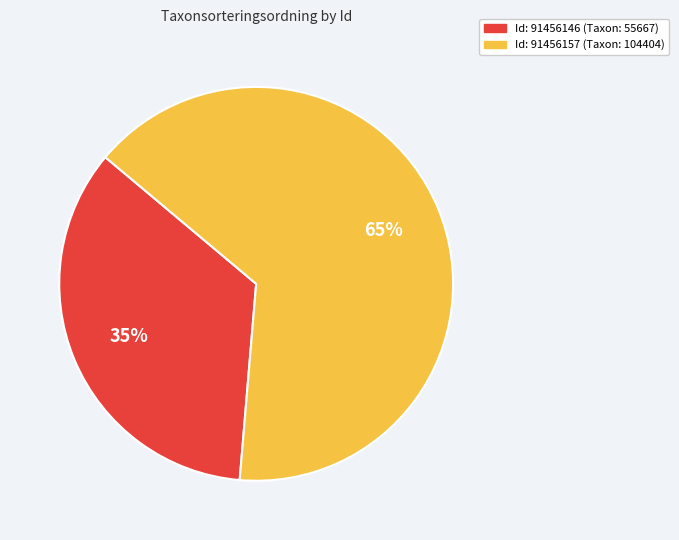

To the nearest percent, what is the average slice percentage?

50%